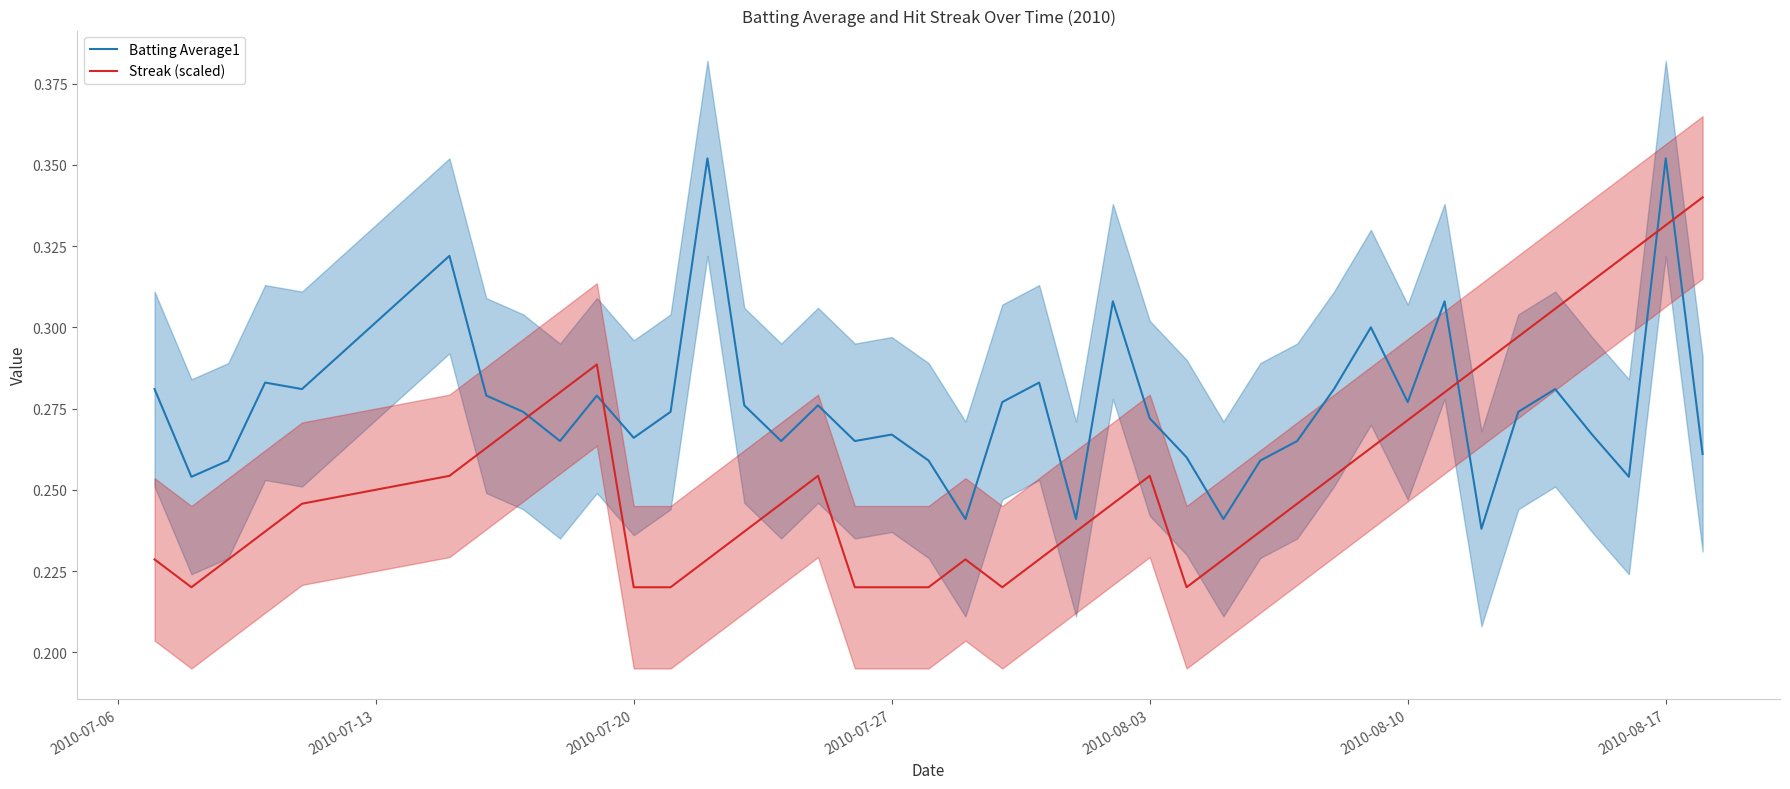

What is the sum of all Streak (scaled) values?

10.2